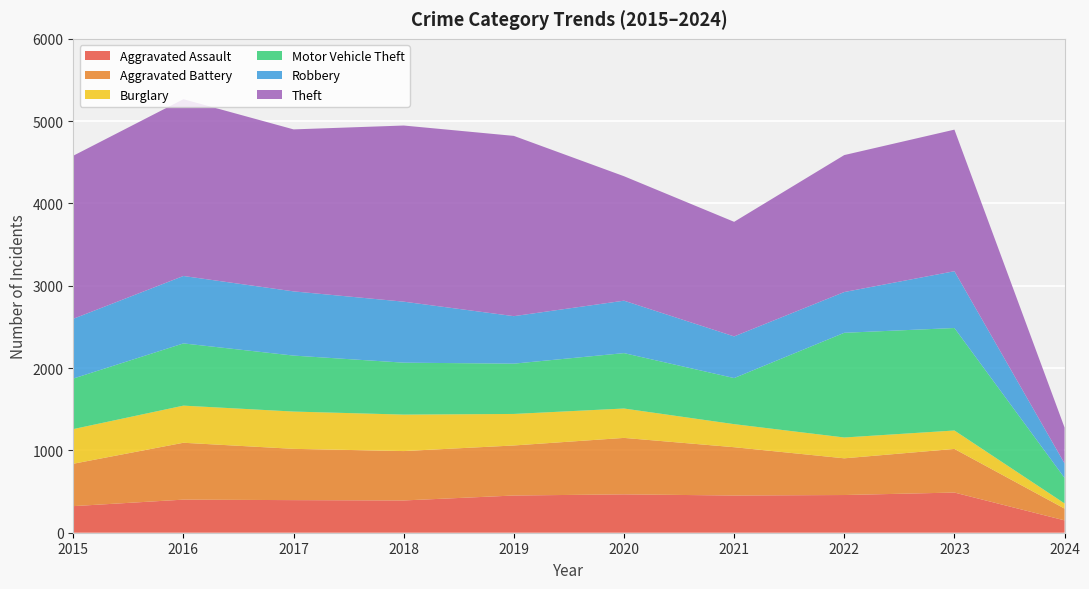

Reading left to right, list all the values displayed in this chart.

Aggravated Assault: 2015=323	2016=402	2017=396	2018=392	2019=452	2020=466	2021=452	2022=458	2023=488	2024=150
Aggravated Battery: 2015=515	2016=691	2017=623	2018=600	2019=608	2020=686	2021=587	2022=446	2023=530	2024=143
Burglary: 2015=421	2016=451	2017=453	2018=443	2019=383	2020=357	2021=280	2022=253	2023=224	2024=63
Motor Vehicle Theft: 2015=614	2016=756	2017=680	2018=631	2019=611	2020=673	2021=560	2022=1272	2023=1245	2024=310
Robbery: 2015=726	2016=819	2017=780	2018=741	2019=577	2020=637	2021=506	2022=495	2023=690	2024=176
Theft: 2015=1981	2016=2148	2017=1968	2018=2140	2019=2190	2020=1512	2021=1392	2022=1664	2023=1720	2024=436